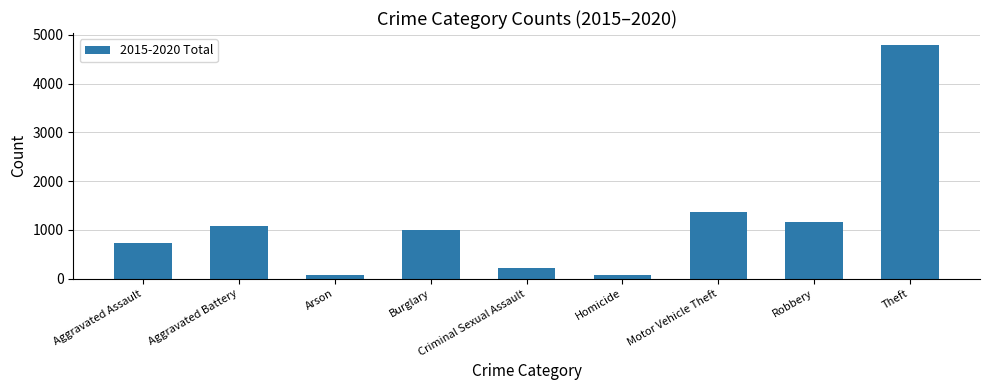

Approximately how many times larger is the value at Theft compared to Homicide?

57.8